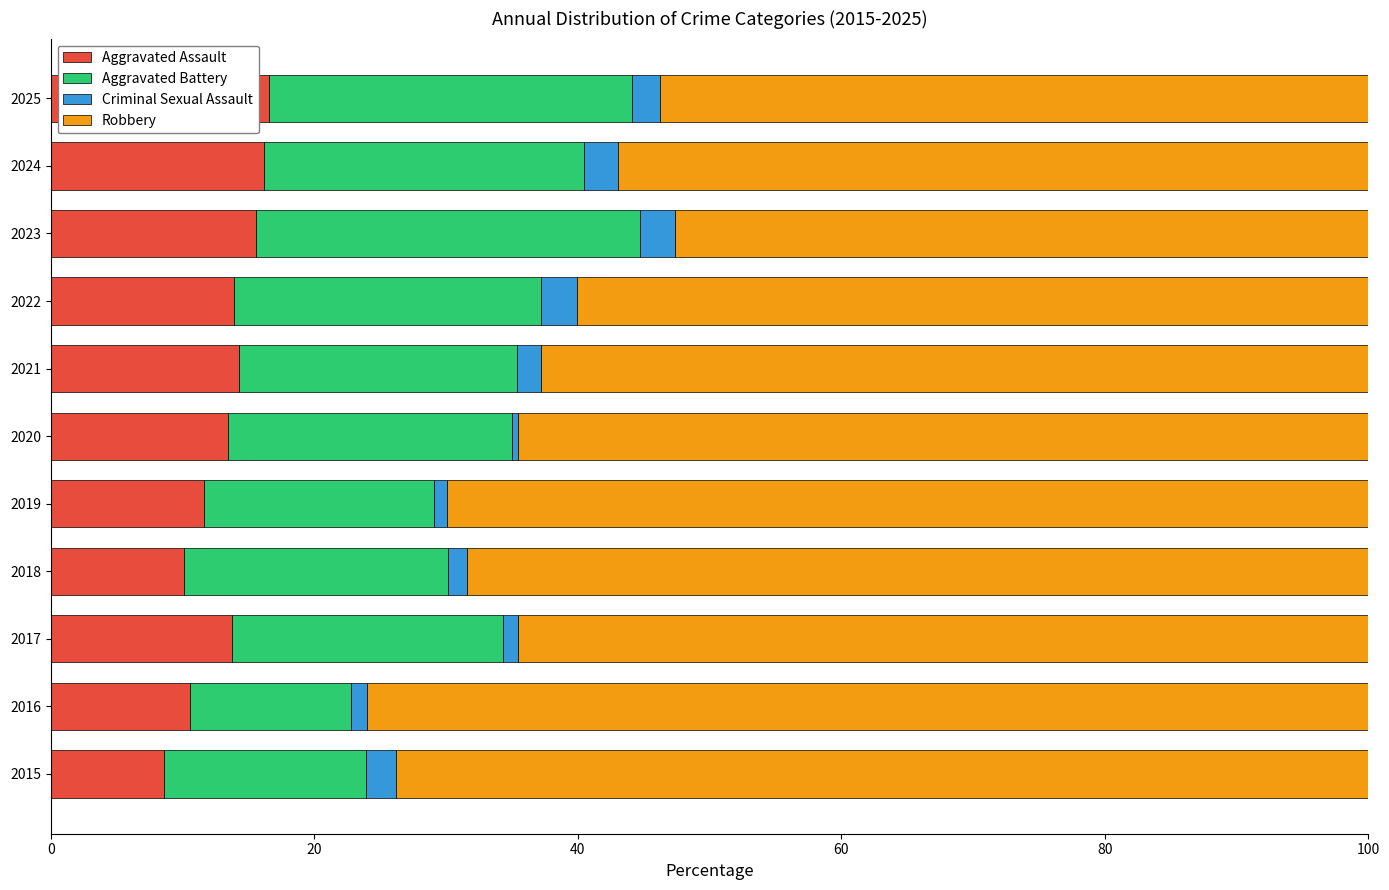

Count the number of categories in the chart.

11